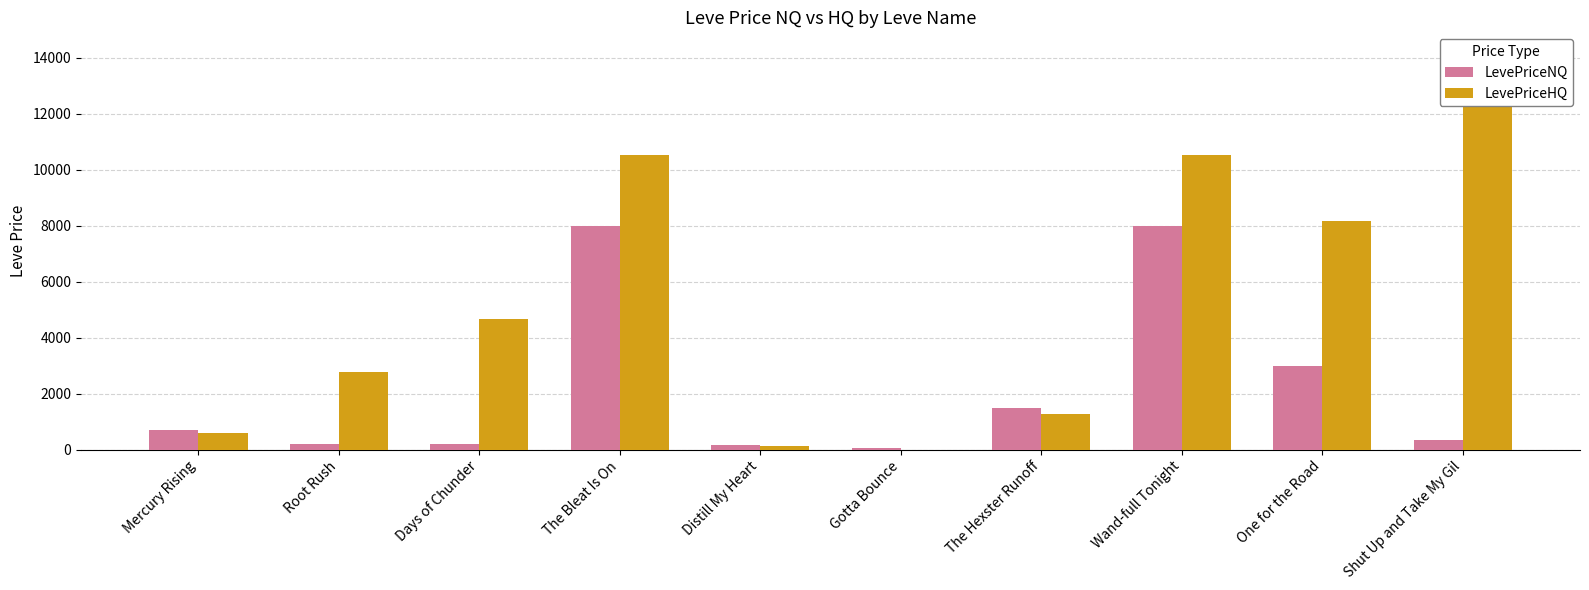

How many distinct data groups are displayed?

2